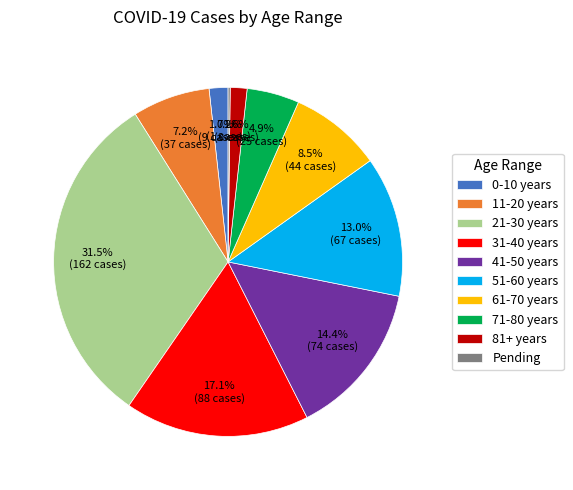

To the nearest percent, what is the difference between the largest and smallest slice percentages?

31%